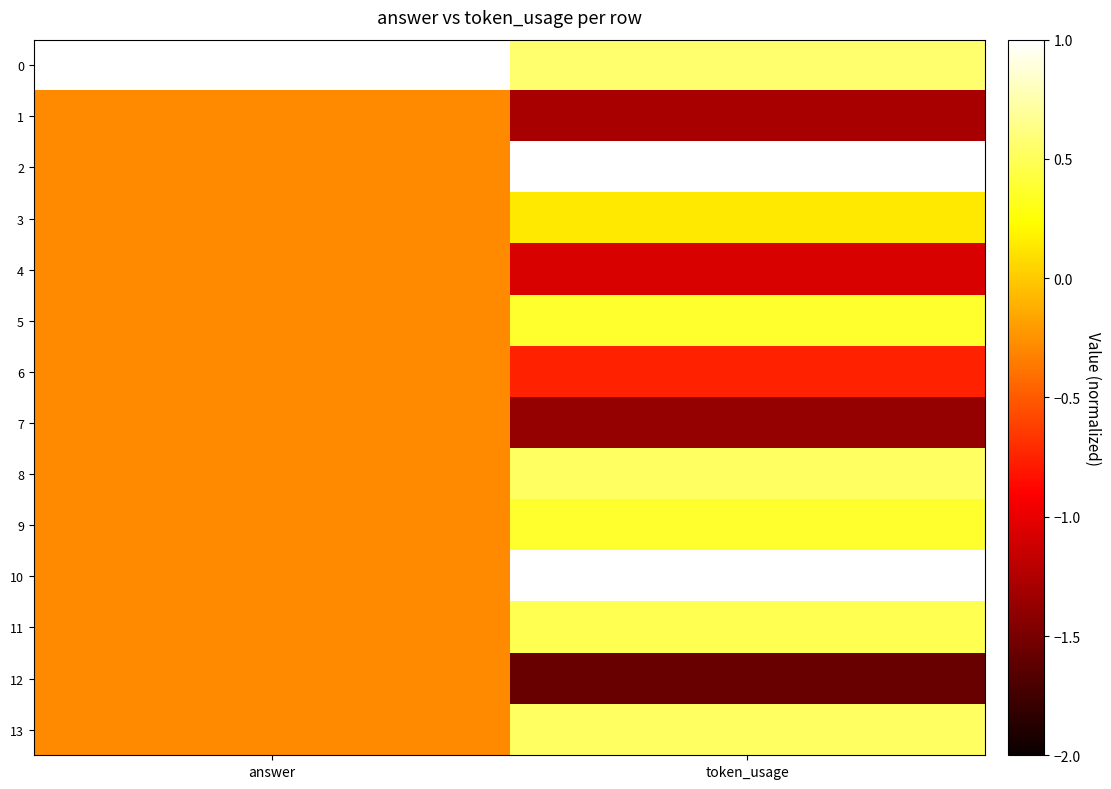

Reading left to right, list all the values displayed in this chart.

0: answer=3.6	token_usage=0.6
1: answer=-0.3	token_usage=-1.3
2: answer=-0.3	token_usage=1.8
3: answer=-0.3	token_usage=0.1
4: answer=-0.3	token_usage=-1.1
5: answer=-0.3	token_usage=0.4
6: answer=-0.3	token_usage=-0.8
7: answer=-0.3	token_usage=-1.4
8: answer=-0.3	token_usage=0.5
9: answer=-0.3	token_usage=0.4
10: answer=-0.3	token_usage=1.3
11: answer=-0.3	token_usage=0.5
12: answer=-0.3	token_usage=-1.6
13: answer=-0.3	token_usage=0.5